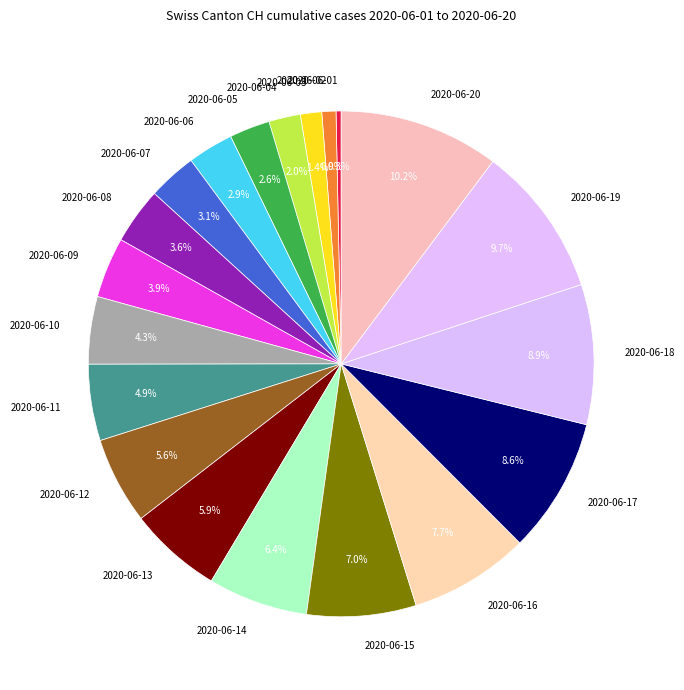

The 2020-06-20 slice represents 10% of the pie. True or false?

True